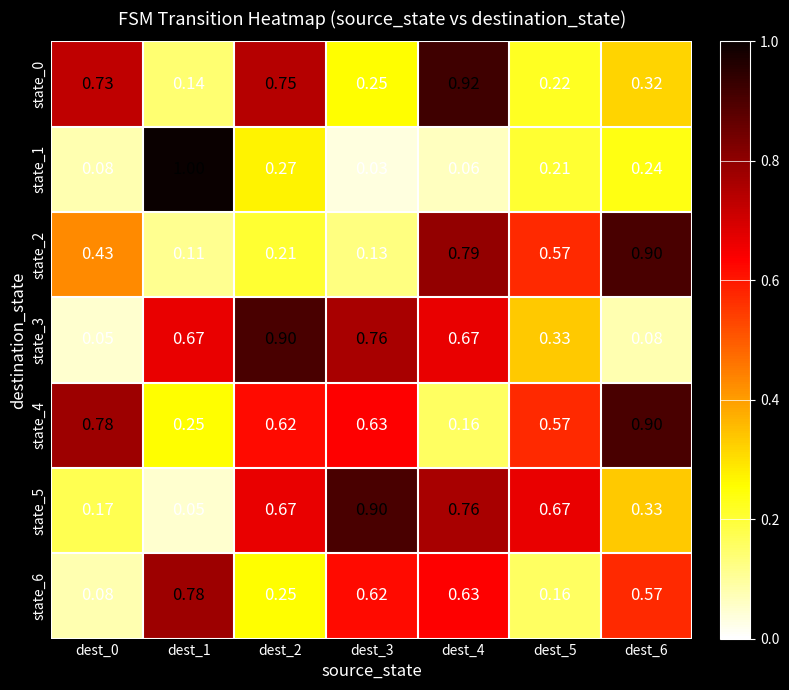

Is the value of state_3 at dest_6 greater than the value of state_6 at dest_3?

No